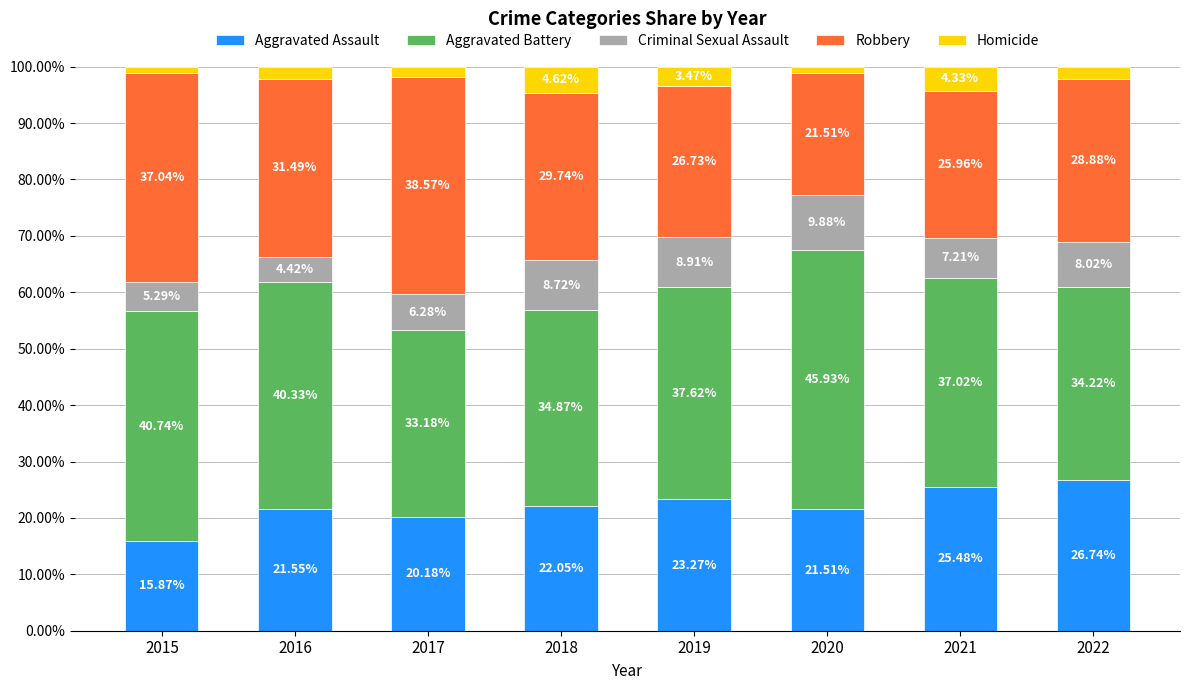

What is the difference between the Aggravated Assault values at 2019 and 2016?

1.7